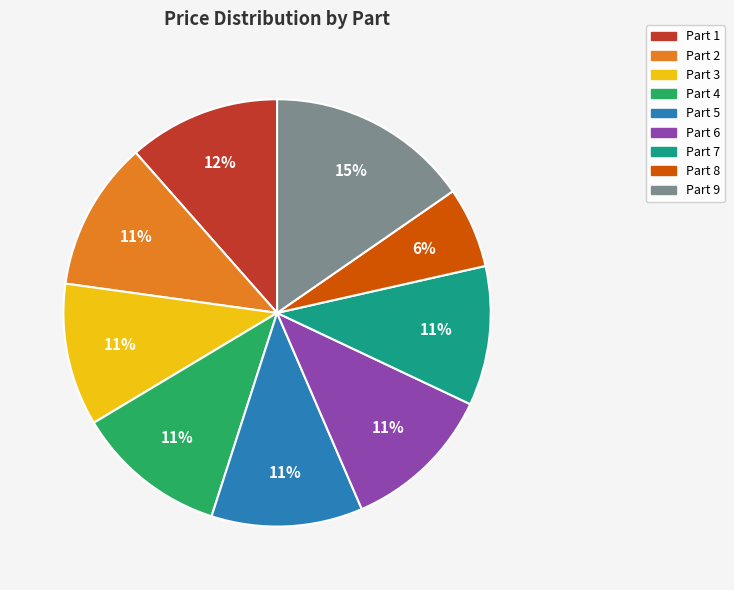

To the nearest percent, what portion does Part 7 represent?

11%